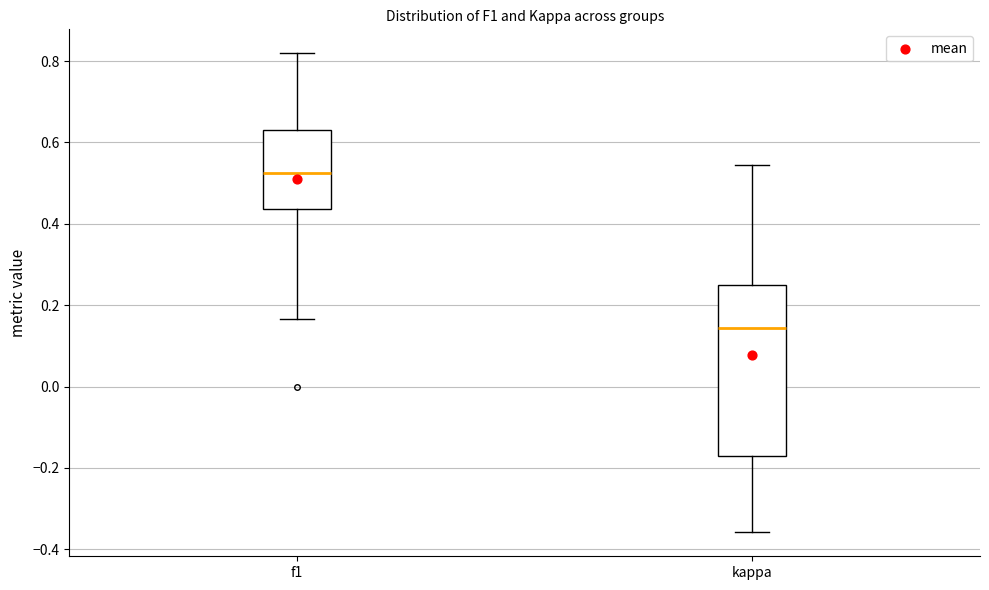

Comparing the boxes themselves (not the whiskers), which one is the tallest?

kappa